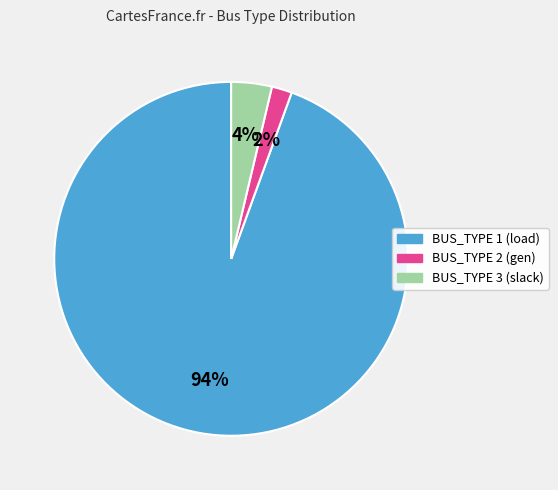

How many slices are in this pie chart?

3